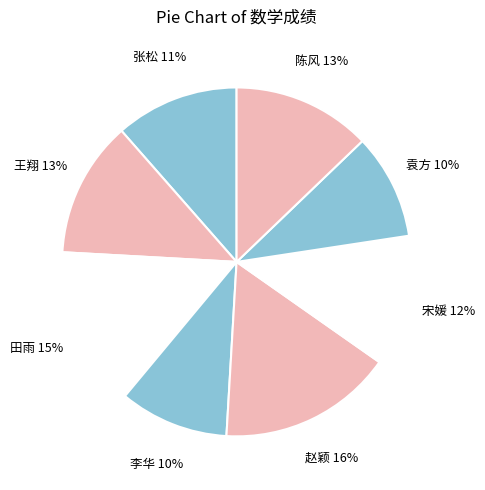

Approximately how many times larger is the value at 王翔 compared to 袁方?

1.3